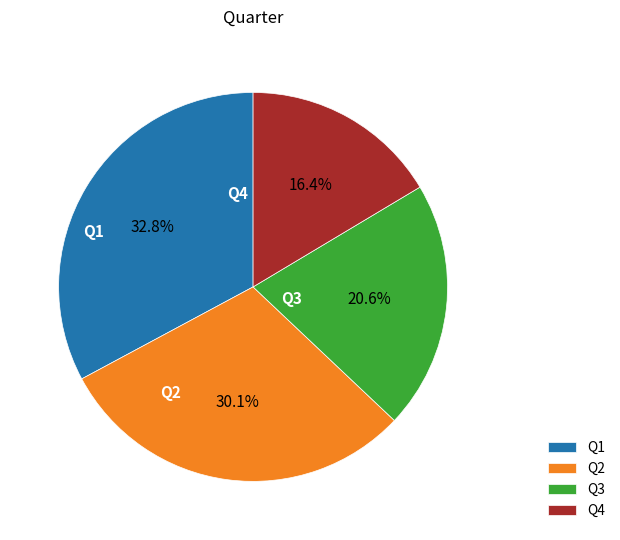

Combined, do Q4 and Q3 account for over 50%?

No